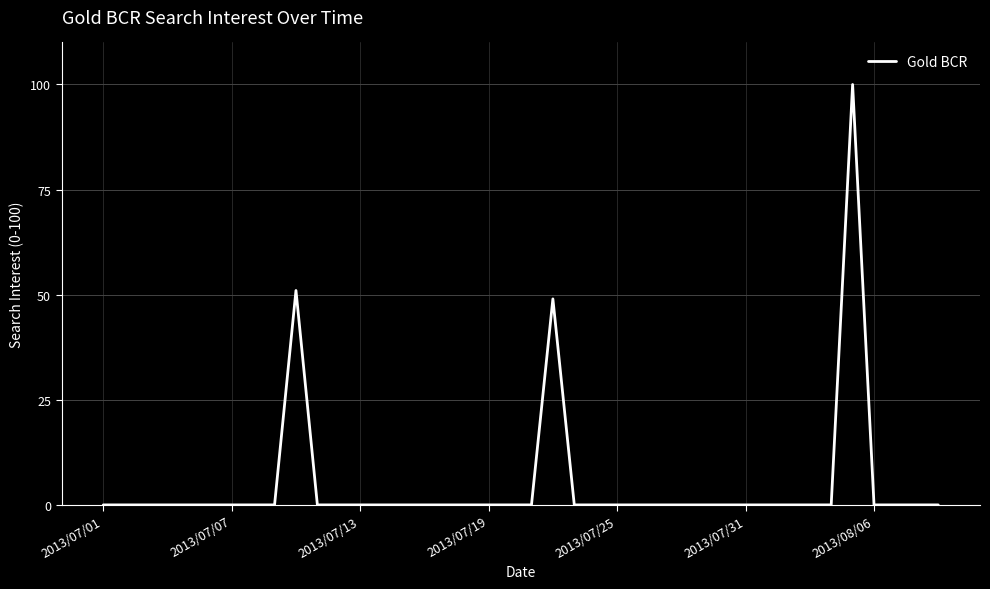

What is the greatest value displayed?

100